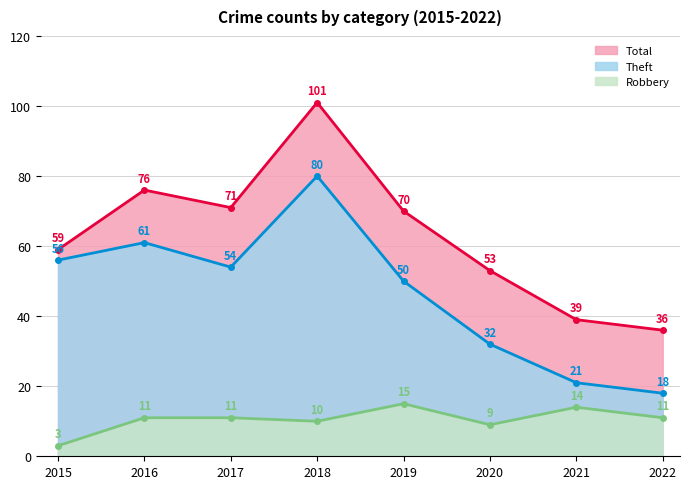

How many interior local valleys does the Total series have?

1